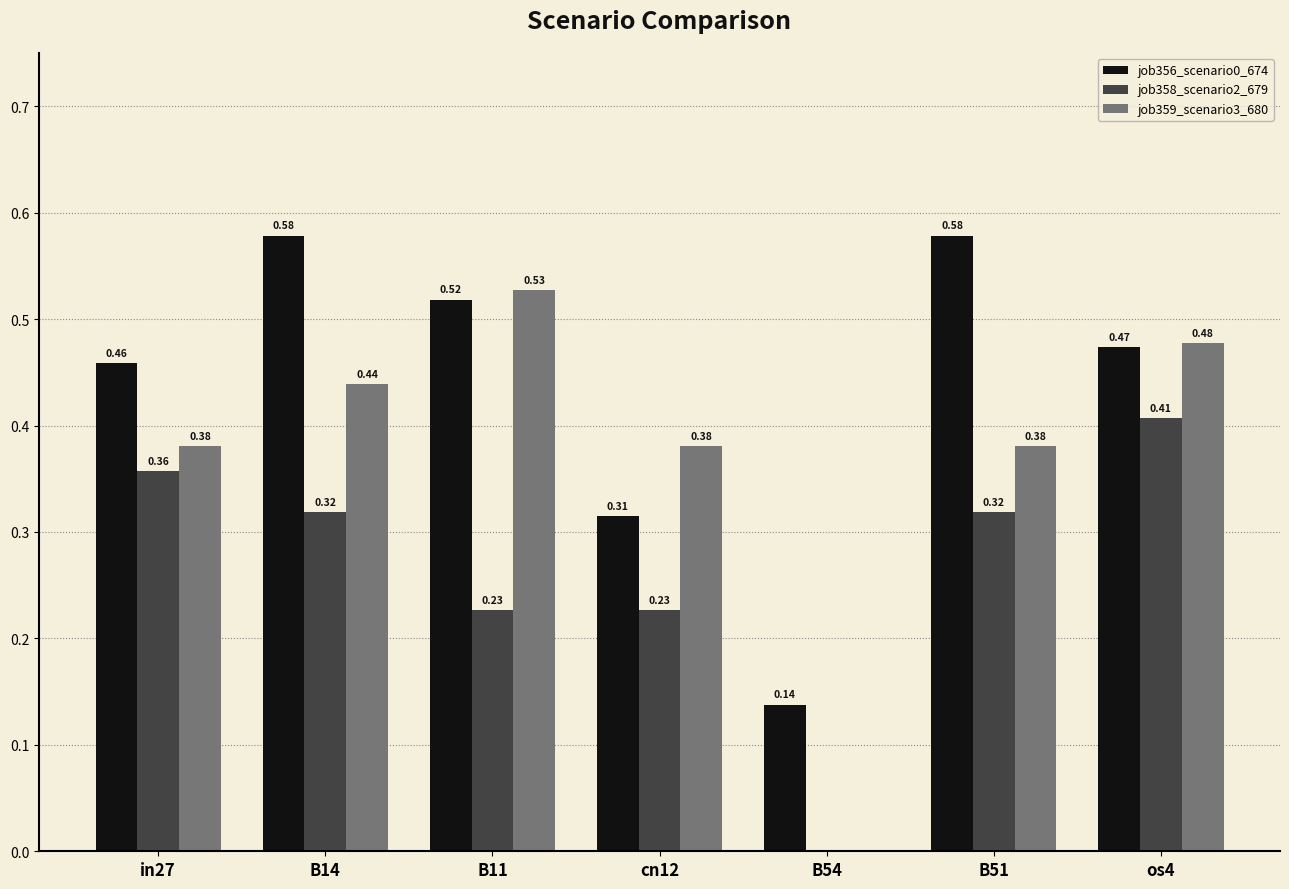

Does the chart contain stacked bars?

No